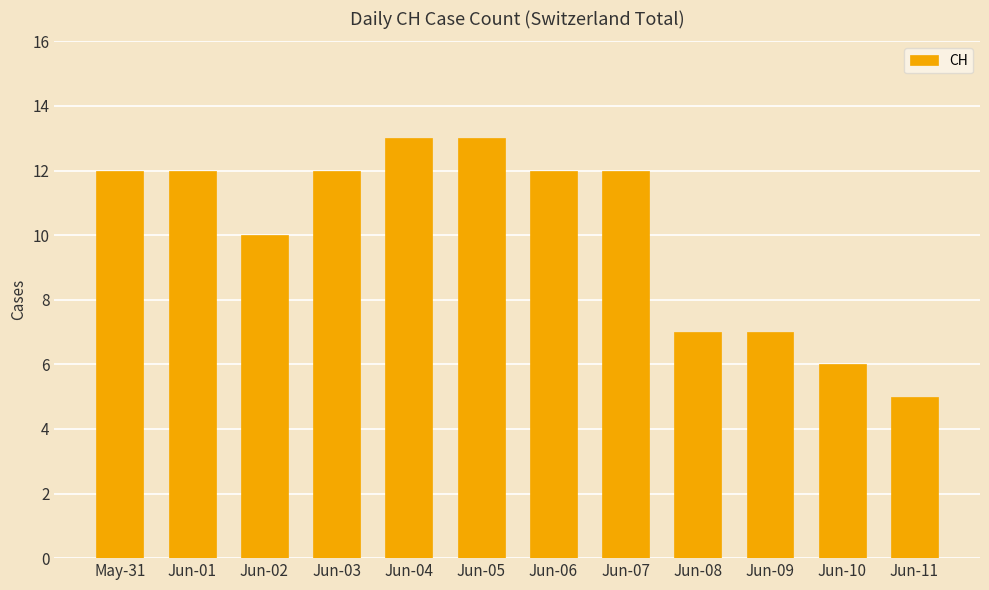

What is the change in value from Jun-02 to Jun-08?

-3